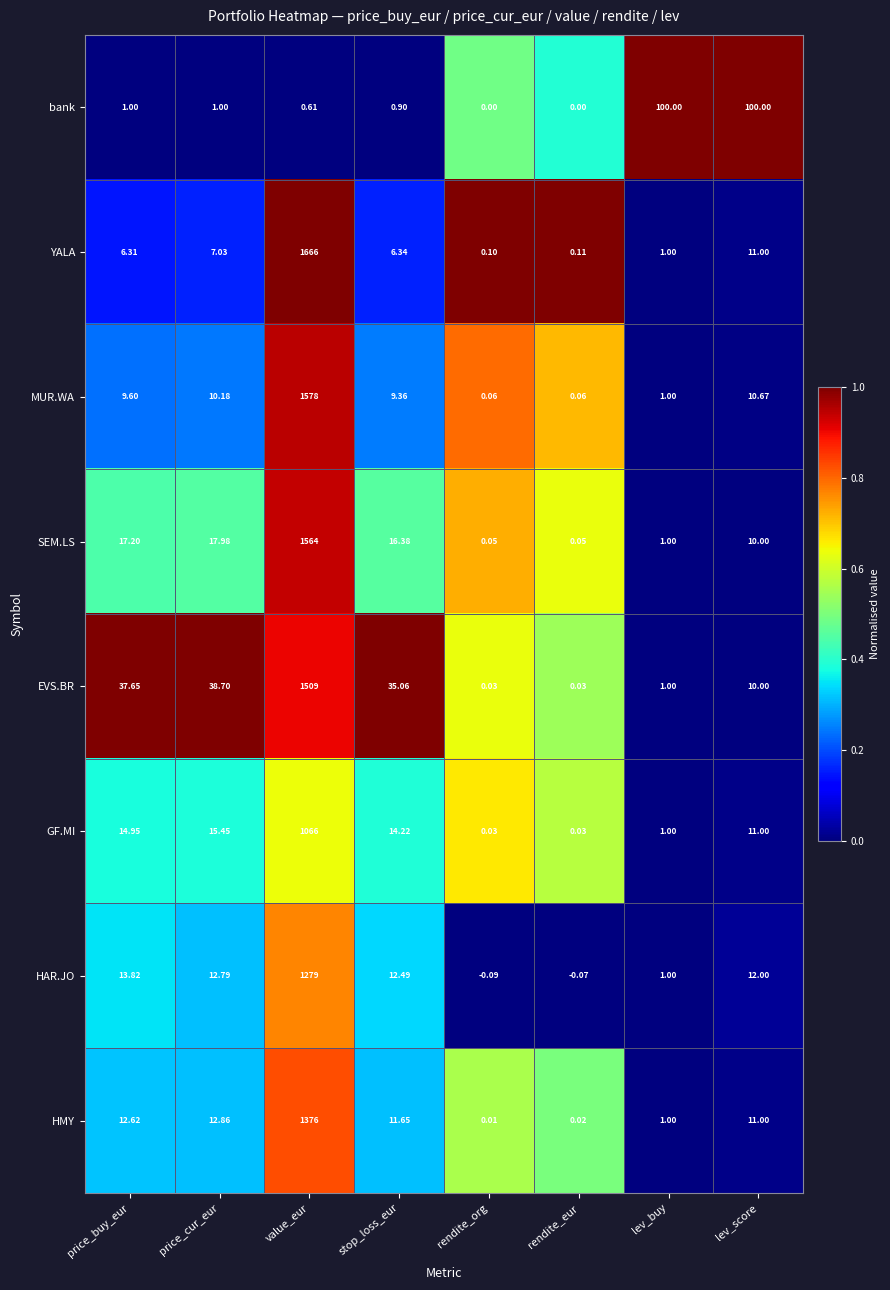

Is the value of bank at rendite_org greater than the value of HMY at rendite_eur?

No